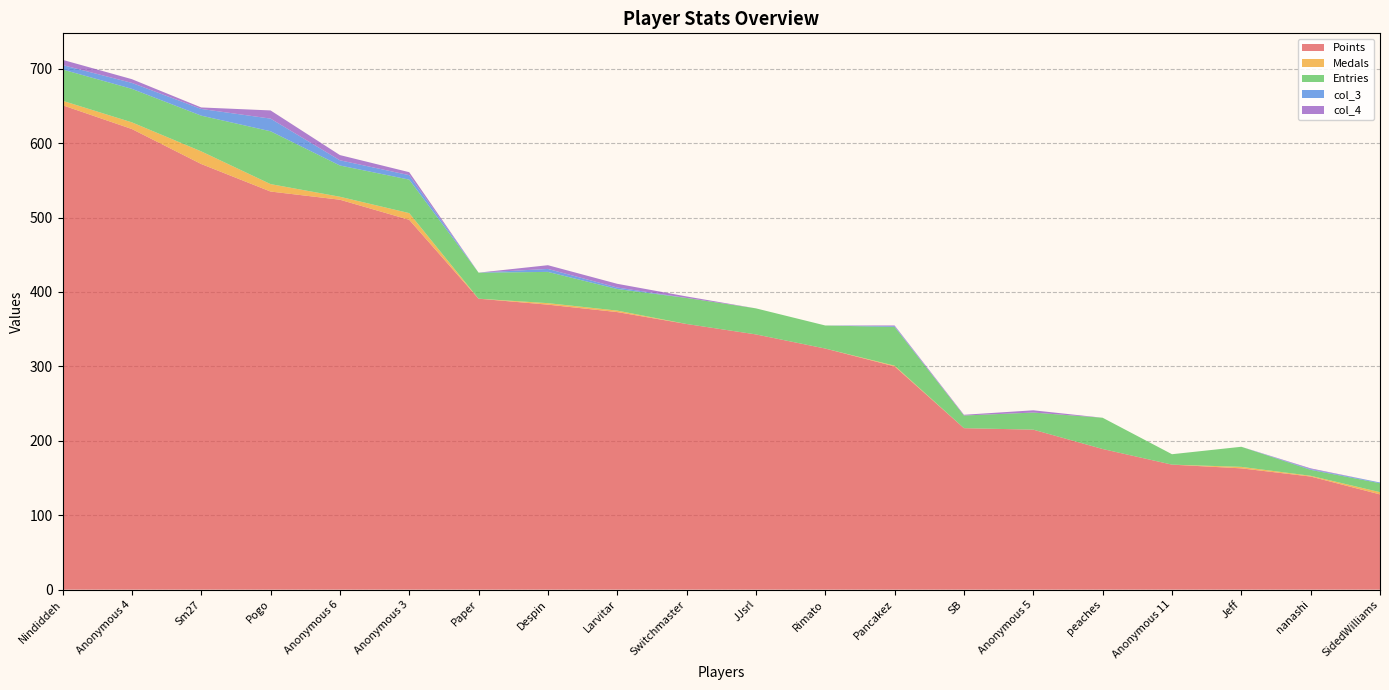

Reading left to right, list all the values displayed in this chart.

Points: 651	619	572	535	524	497	391	383	373	357	343	324	300	217	215	189	168	163	152	128
Medals: 6	9	17	10	4	9	0	2	2	0	0	0	1	0	0	0	0	2	1	3
Entries: 42	45	48	71	42	45	35	42	29	35	35	31	52	17	23	42	14	27	8	12
col_3: 6	8	9	17	7	6	0	4	2	0	0	0	1	0	0	0	0	0	1	1
col_4: 7	5	2	11	7	4	0	5	5	2	0	0	1	1	3	0	0	0	1	0